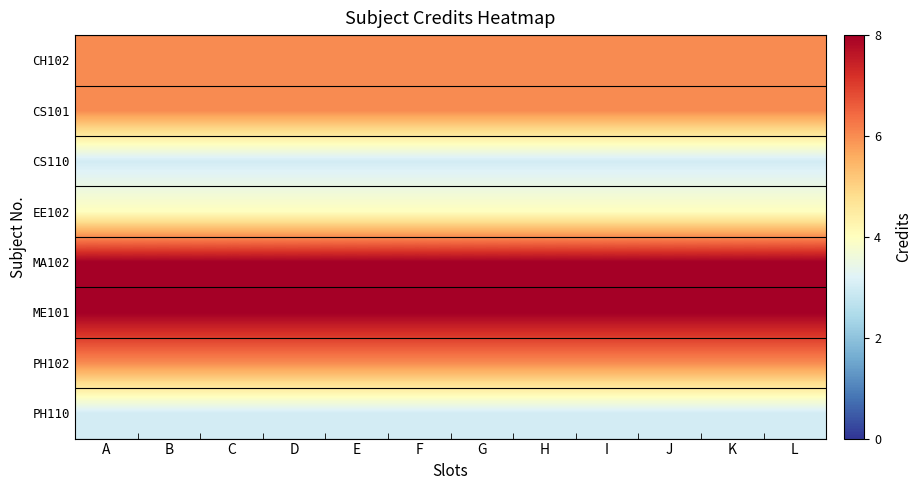

What is the spread (max minus min) of values at I?

5